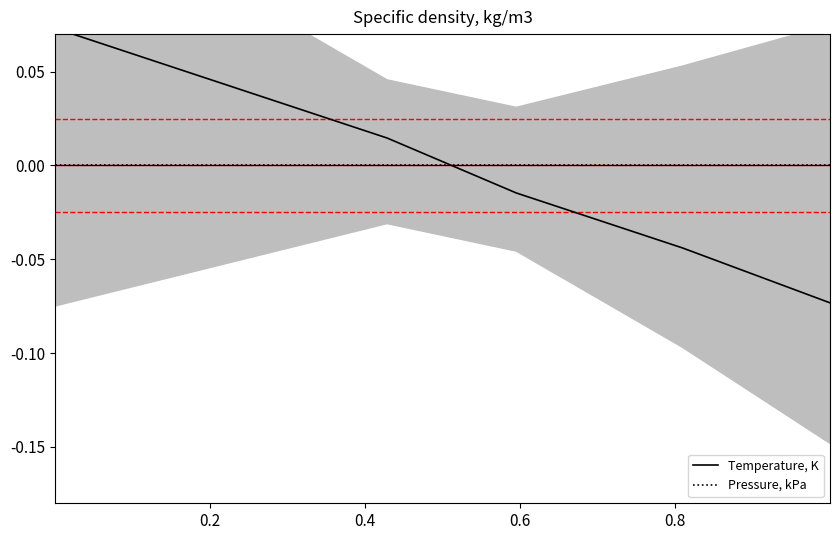

How many negative values does the Temperature, K series have?

3